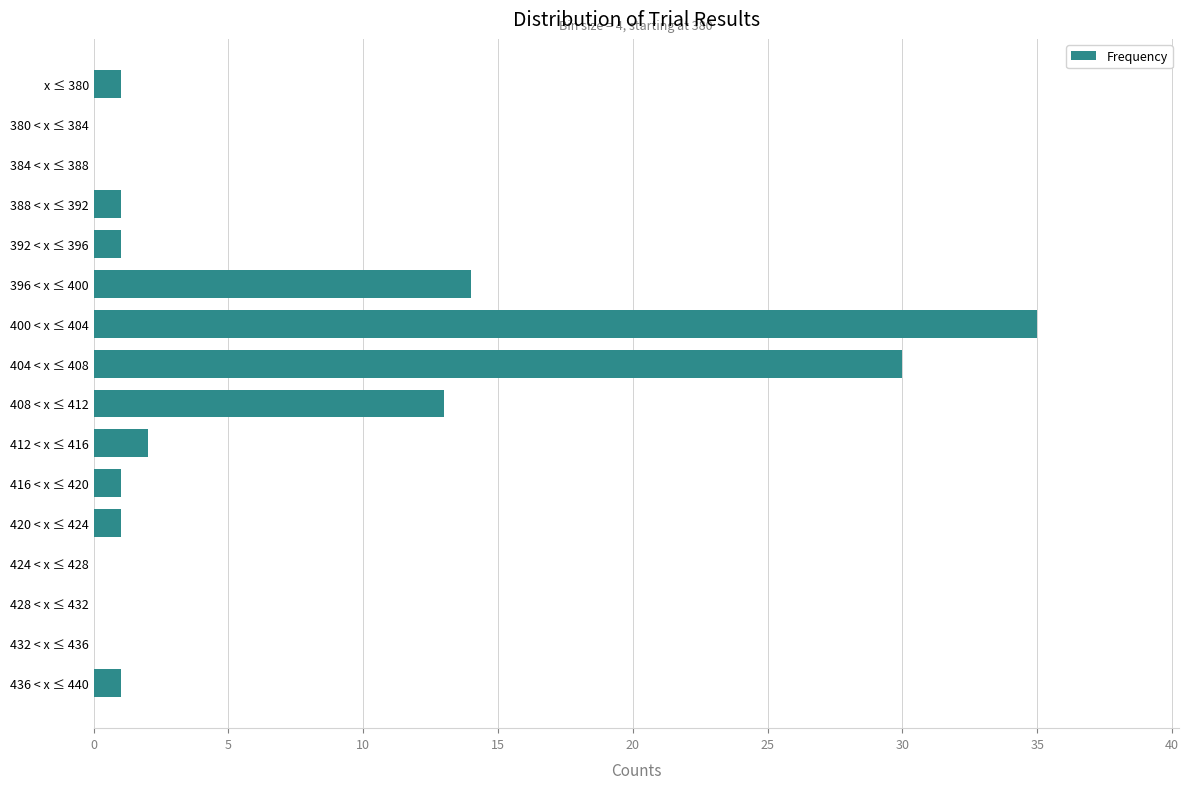

Reading top to bottom, list all the values displayed in this chart.

x ≤ 380=1	380 < x ≤ 384=0	384 < x ≤ 388=0	388 < x ≤ 392=1	392 < x ≤ 396=1	396 < x ≤ 400=14	400 < x ≤ 404=35	404 < x ≤ 408=30	408 < x ≤ 412=13	412 < x ≤ 416=2	416 < x ≤ 420=1	420 < x ≤ 424=1	424 < x ≤ 428=0	428 < x ≤ 432=0	432 < x ≤ 436=0	436 < x ≤ 440=1